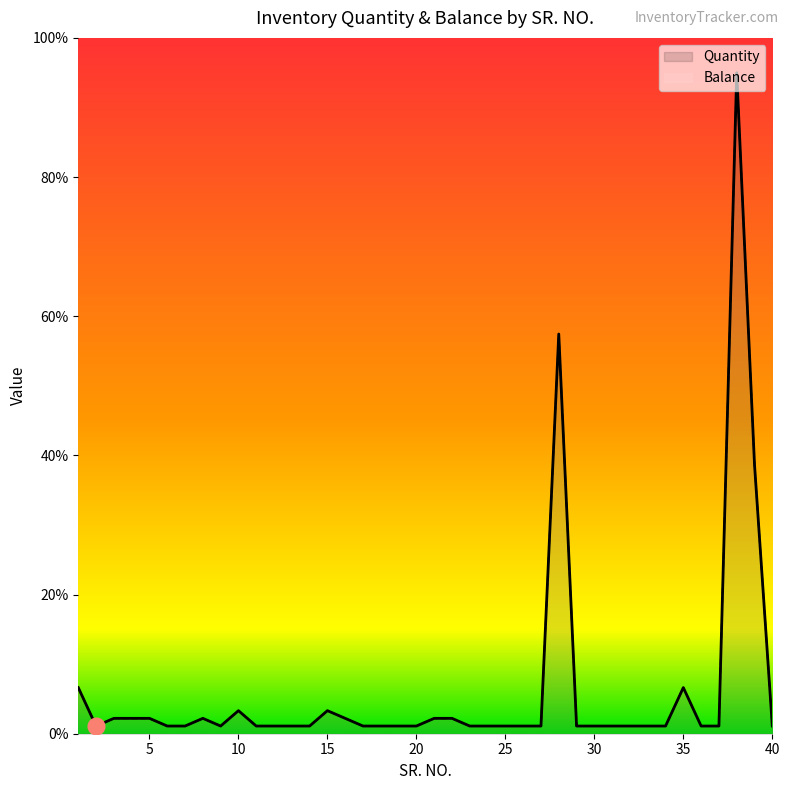

Reading left to right, extract all data points from this chart.

Quantity: 1=6.6	2=1.1	3=2.2	4=2.2	5=2.2	6=1.1	7=1.1	8=2.2	9=1.1	10=3.3	11=1.1	12=1.1	13=1.1	14=1.1	15=3.3	16=2.2	17=1.1	18=1.1	19=1.1	20=1.1	21=2.2	22=2.2	23=1.1	24=1.1	25=1.1	26=1.1	27=1.1	28=57.4	29=1.1	30=1.1	31=1.1	32=1.1	33=1.1	34=1.1	35=6.6	36=1.1	37=1.1	38=95.0	39=38.7	40=1.1
Balance: 1=6.6	2=1.1	3=2.2	4=2.2	5=2.2	6=1.1	7=1.1	8=2.2	9=1.1	10=3.3	11=1.1	12=1.1	13=1.1	14=1.1	15=3.3	16=2.2	17=1.1	18=1.1	19=1.1	20=1.1	21=2.2	22=2.2	23=1.1	24=1.1	25=1.1	26=1.1	27=1.1	28=57.4	29=1.1	30=1.1	31=1.1	32=1.1	33=1.1	34=1.1	35=6.6	36=1.1	37=1.1	38=95.0	39=38.7	40=1.1